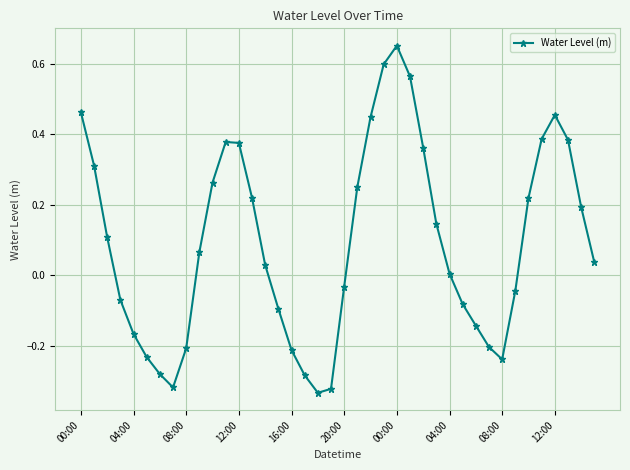

How many interior local valleys (lower than both neighbors) does the data have?

3